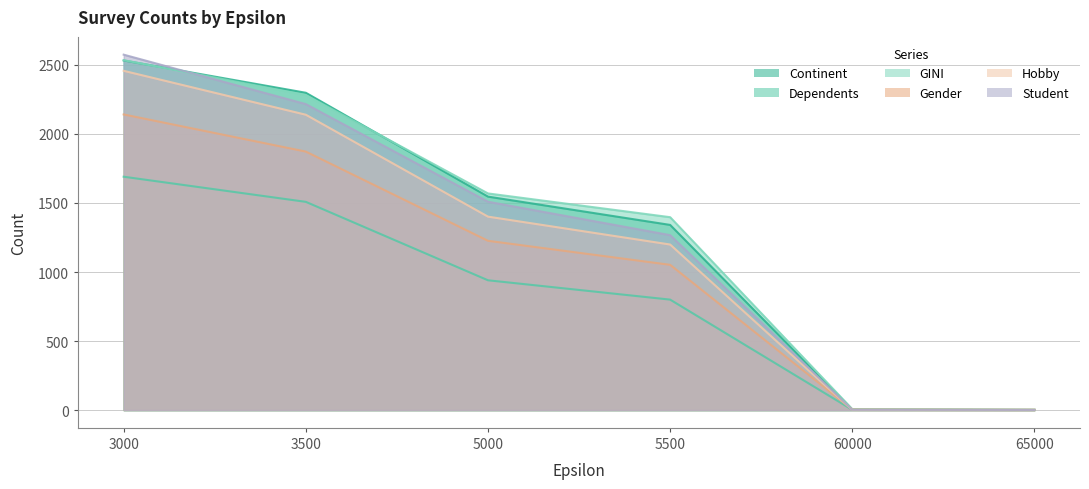

What is the value of the Continent point at the 3rd from the left?

1546